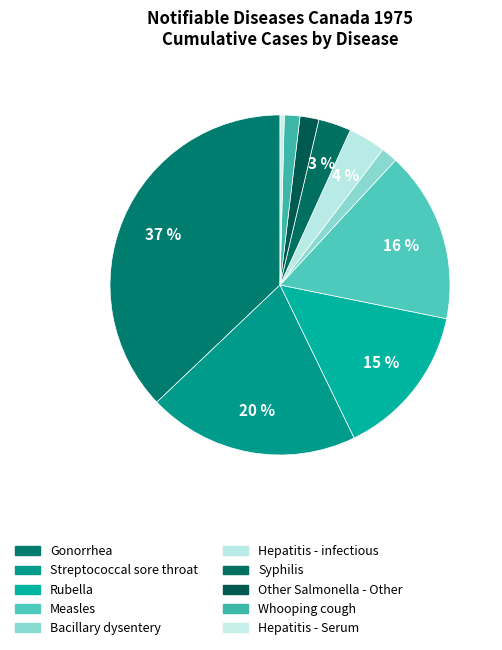

To the nearest percent, what is the average slice percentage?

10%